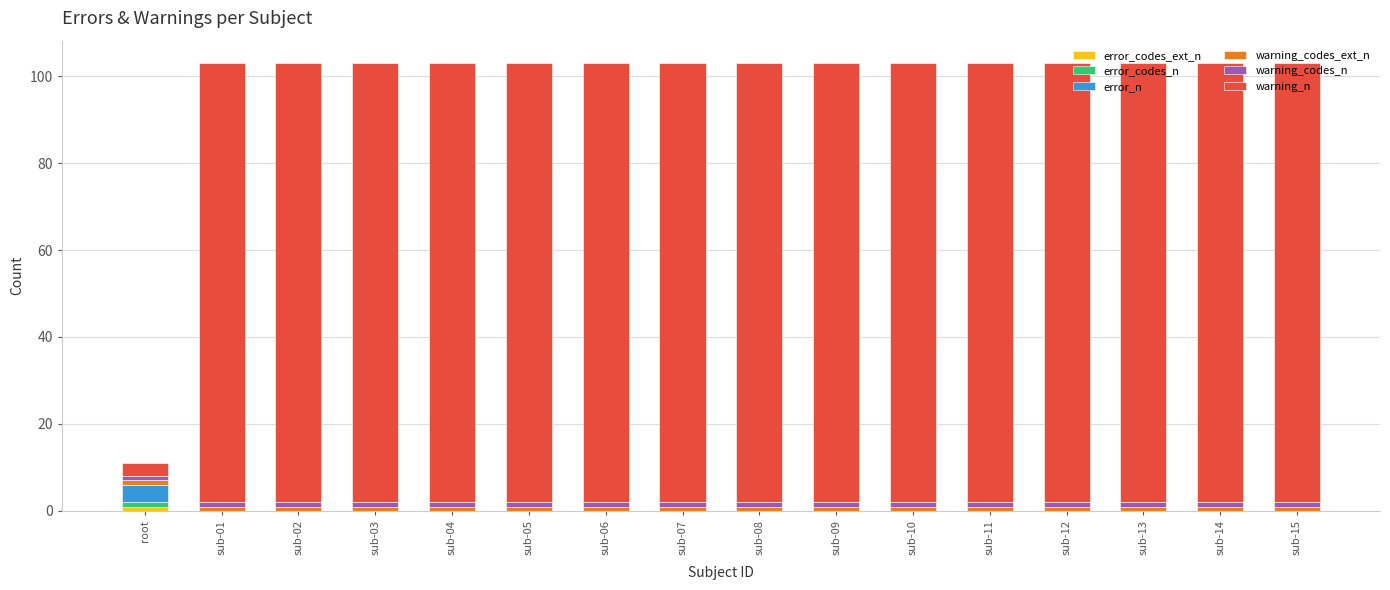

Are the bars grouped side by side (vs. stacked)?

No